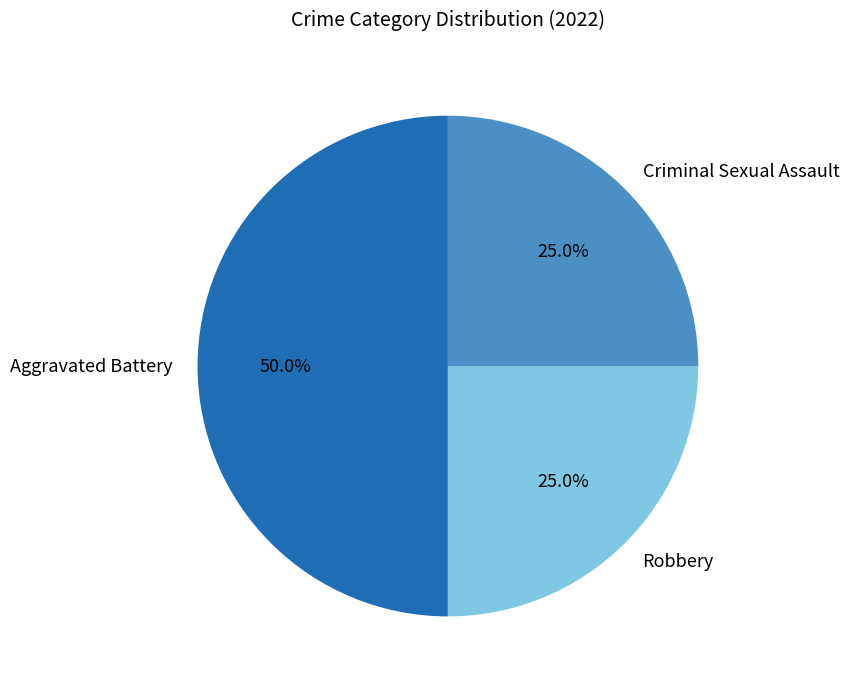

Count the number of slices in the pie.

3